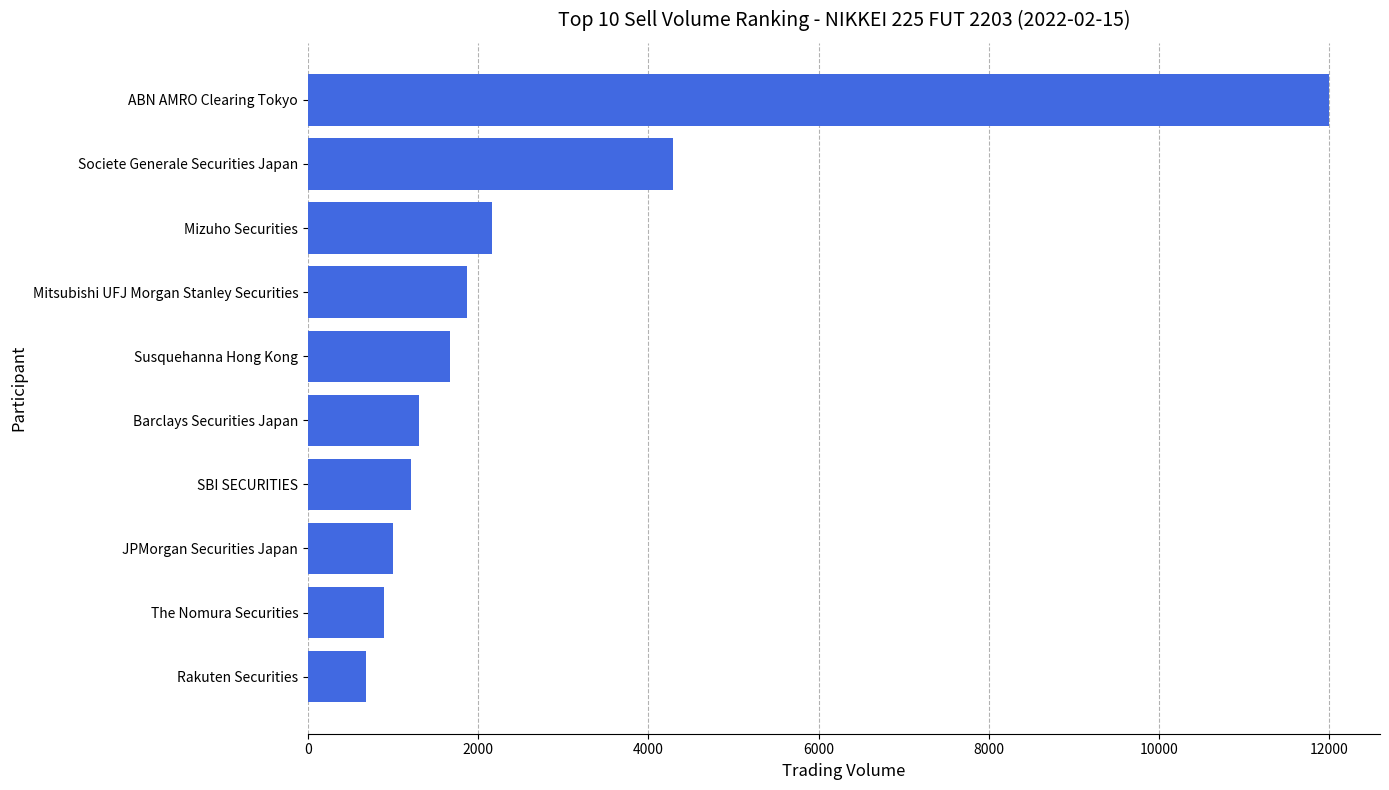

What is the difference between the maximum and minimum values?

11318